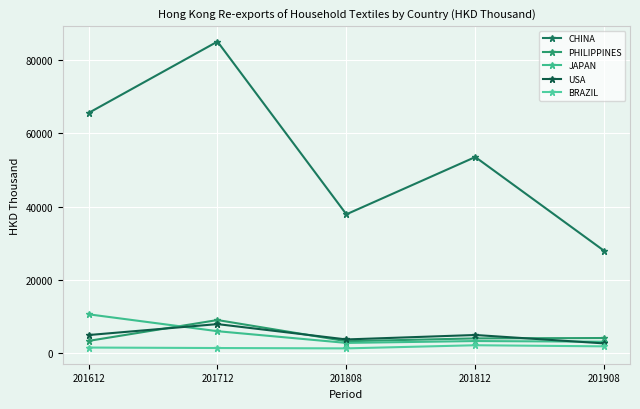

Does the chart display data point markers on the line(s)?

Yes